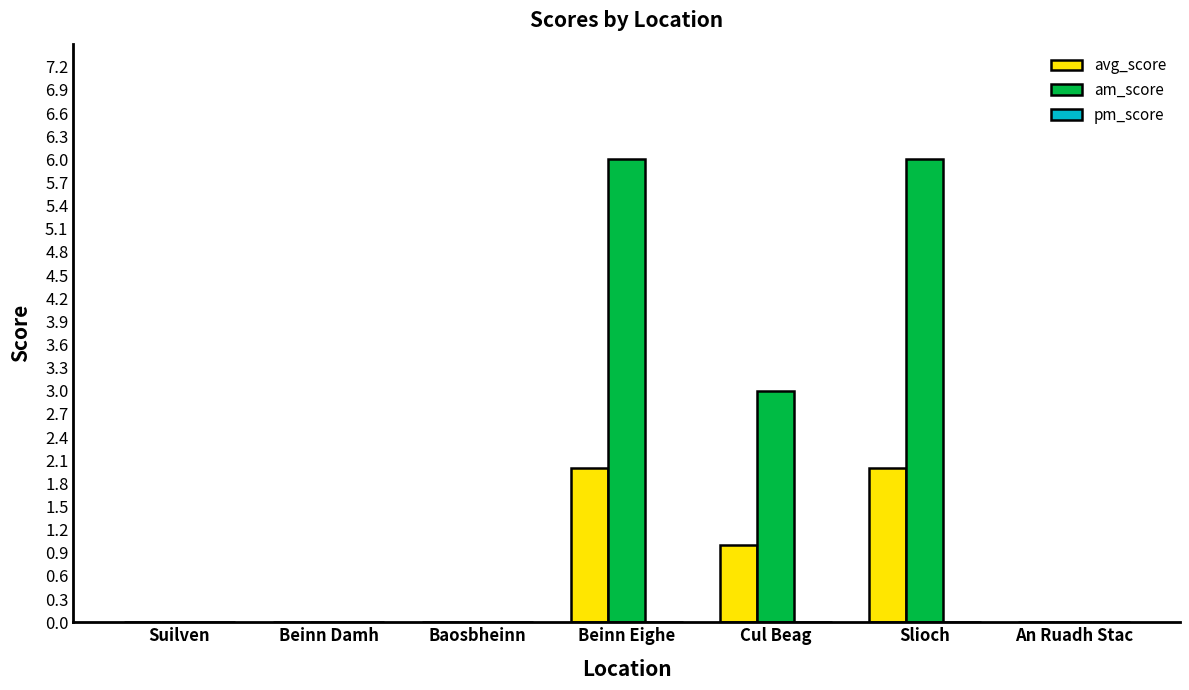

Are the bars horizontal?

No